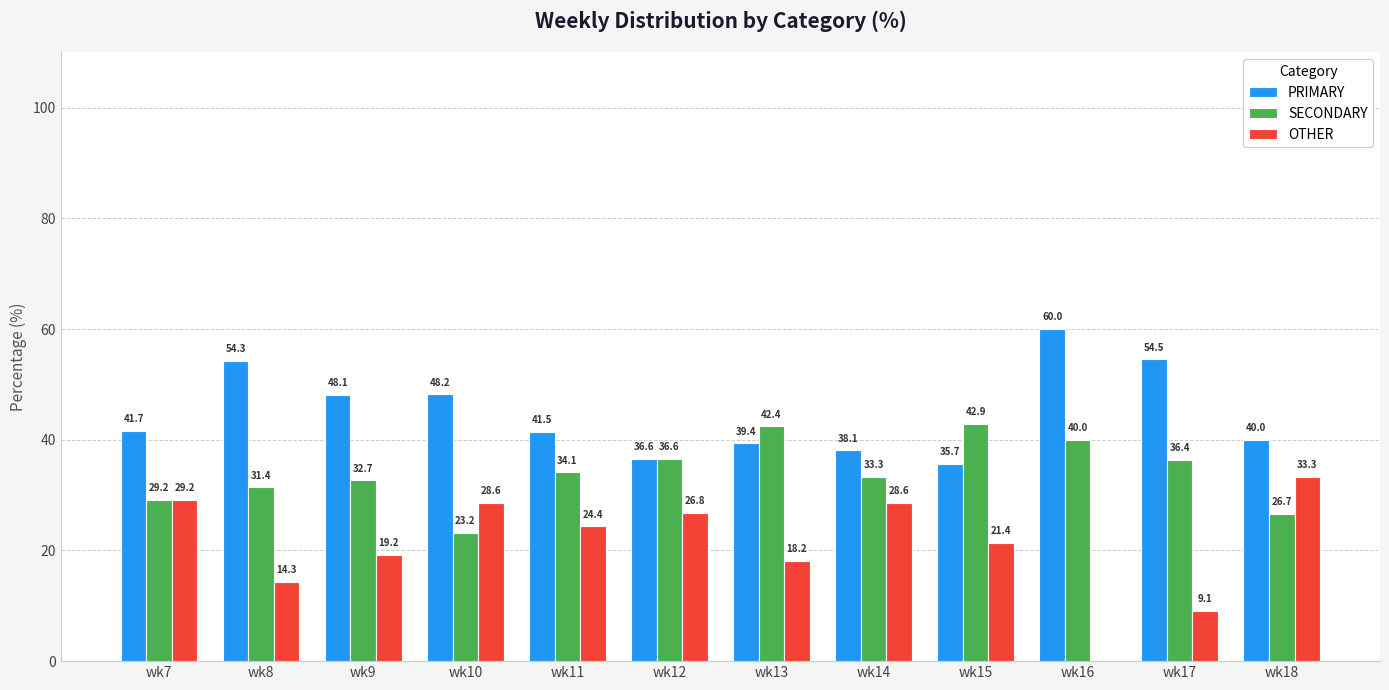

What is the greatest value displayed?

60.0